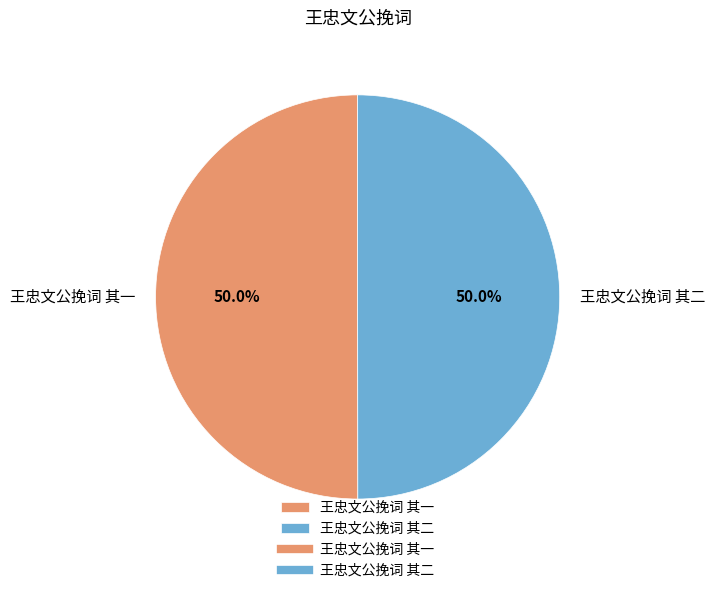

What percentage is the 王忠文公挽词 其一 slice, to the nearest percent?

50%